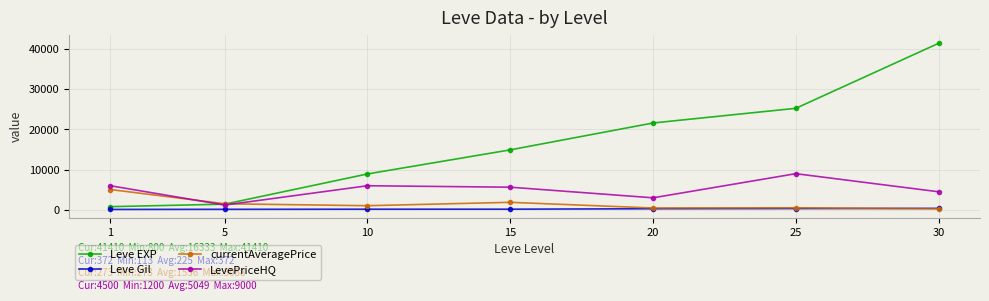

What is the greatest value displayed?

41410.0